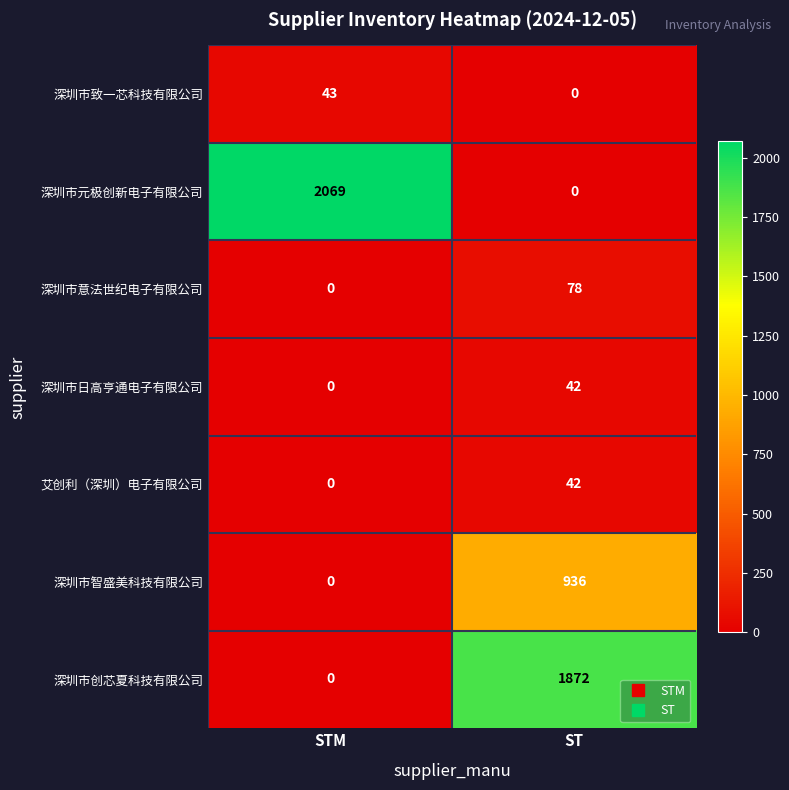

What is the average value of the 深圳市智盛美科技有限公司 series?

468